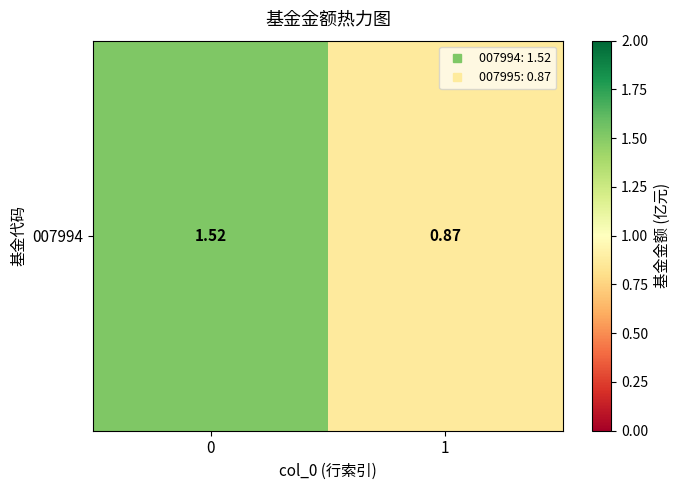

What is the difference between the values at 1 and 0?

0.7